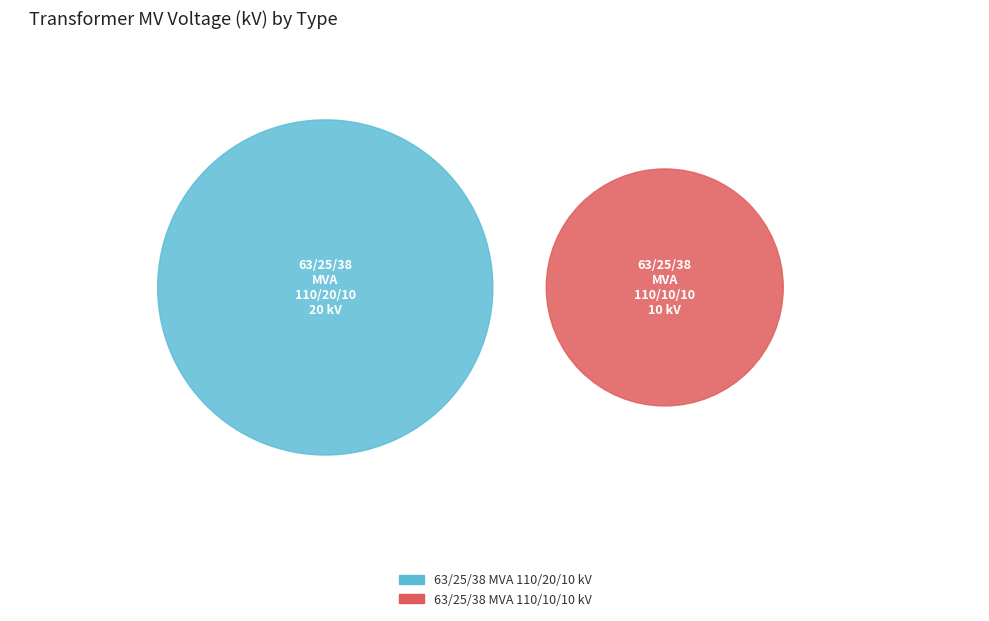

True or false: 63/25/38 MVA 110/10/10 kV accounts for 33% of the total.

True